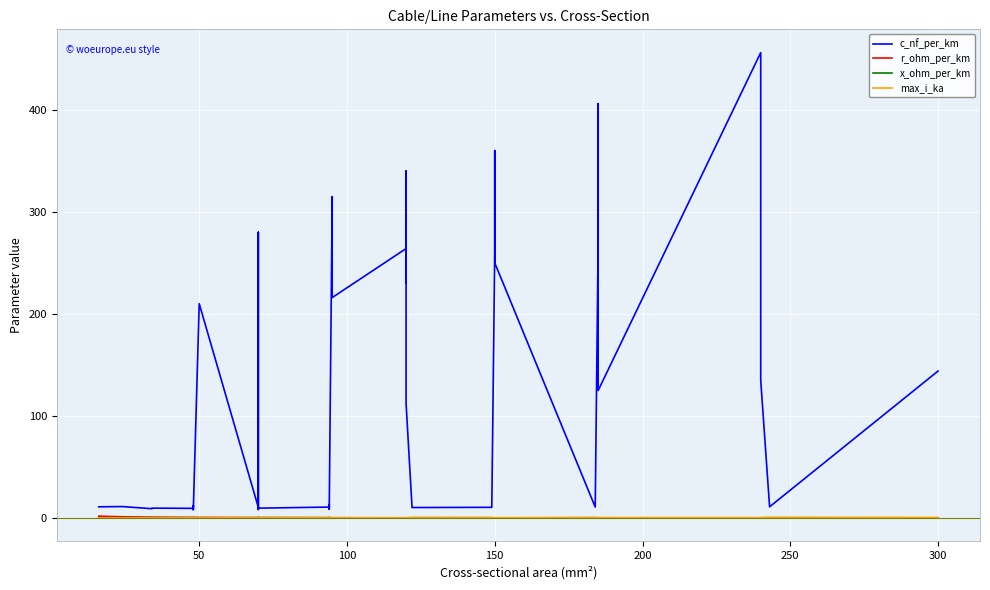

The x_ohm_per_km series shows 0.1 at 150. True or false?

True